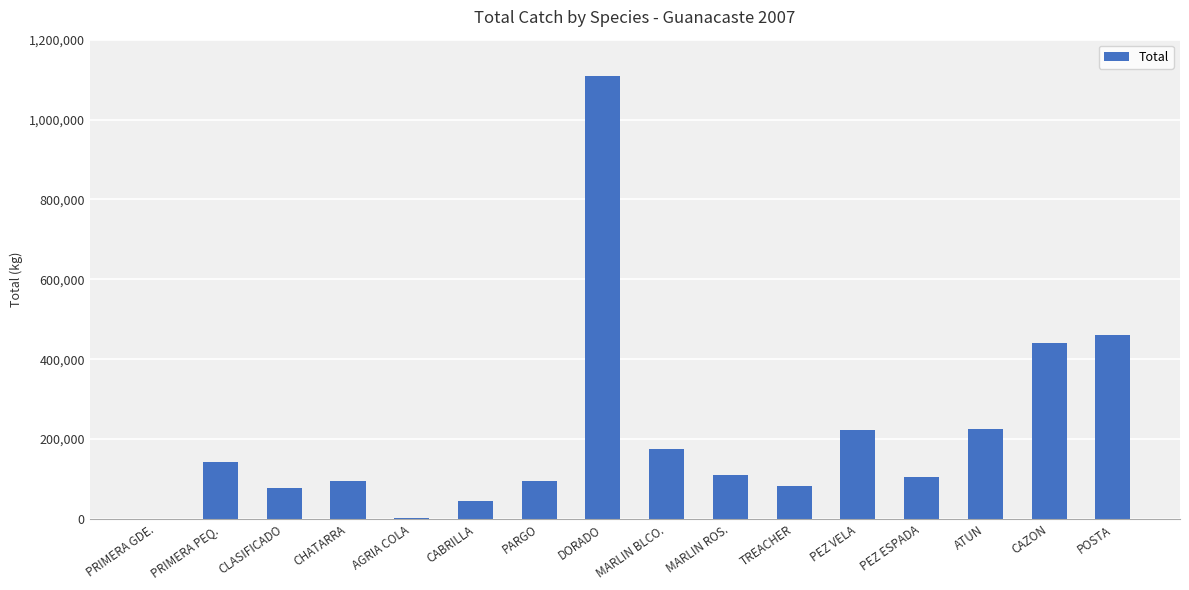

What is the sum of the values at POSTA and MARLIN ROS.?

570251